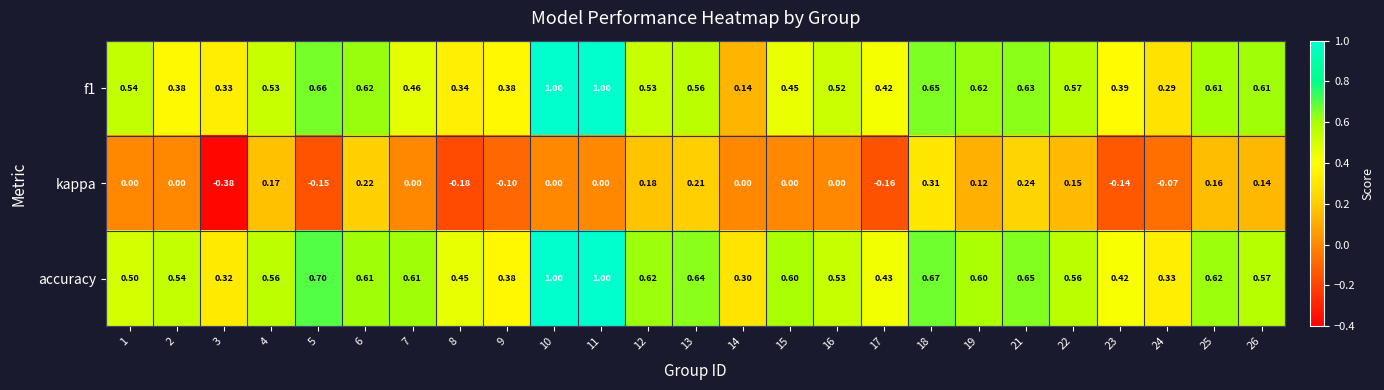

Which series has the largest total across all categories?

accuracy